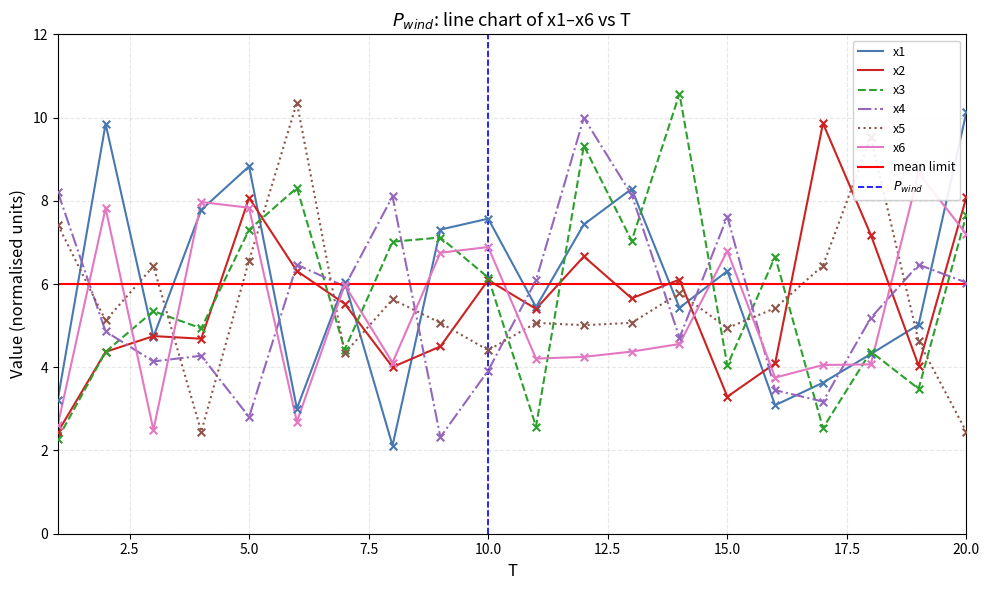

Which series has the widest spread of Y values?

x3